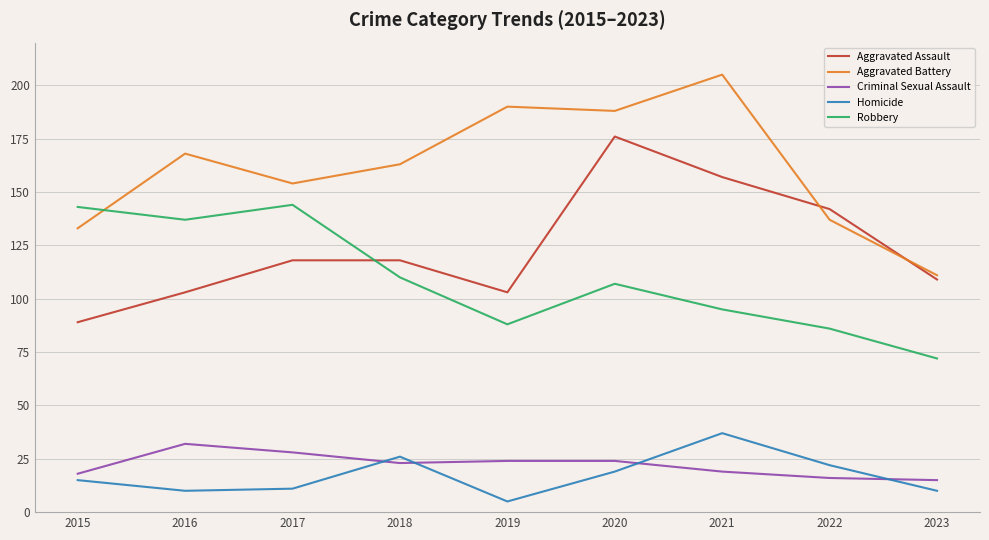

Reading left to right, transcribe all the data shown in this chart.

Aggravated Assault: 89	103	118	118	103	176	157	142	109
Aggravated Battery: 133	168	154	163	190	188	205	137	111
Criminal Sexual Assault: 18	32	28	23	24	24	19	16	15
Homicide: 15	10	11	26	5	19	37	22	10
Robbery: 143	137	144	110	88	107	95	86	72